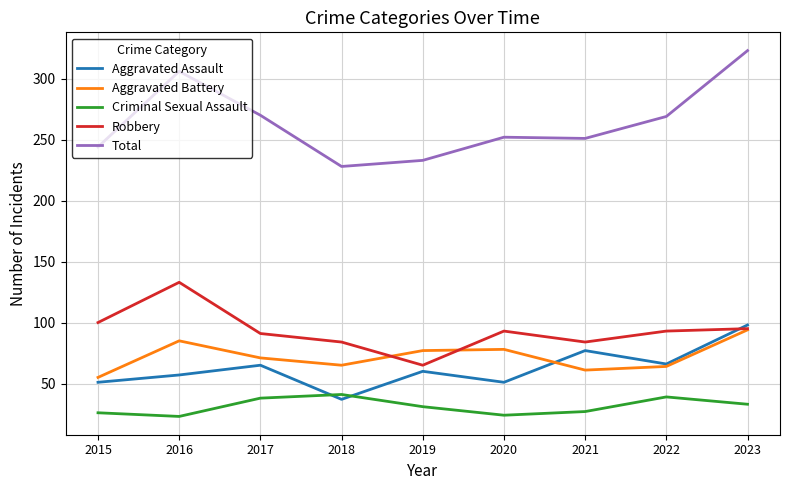

What is the average value of the Criminal Sexual Assault series?

31